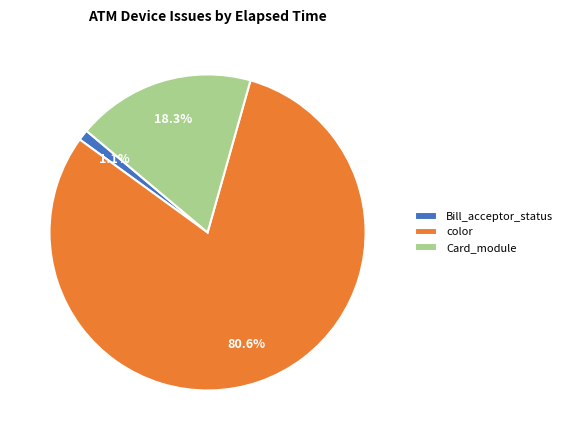

To the nearest percent, what is the difference between the largest and smallest slice percentages?

80%